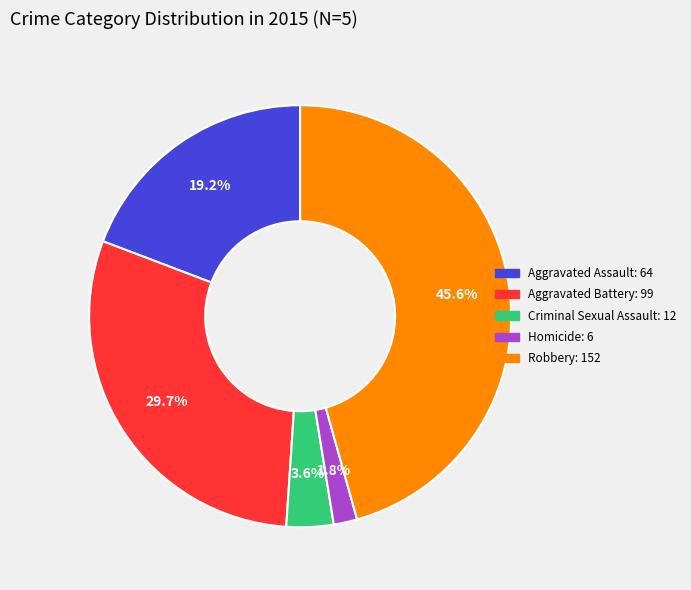

Is the sum of Criminal Sexual Assault and Aggravated Assault greater than half?

No